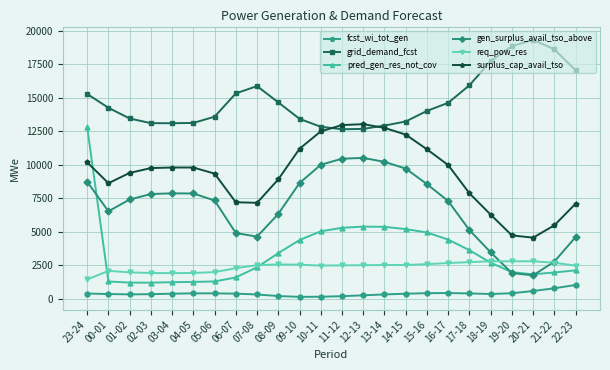

At 16-17, list the series in order from smallest to largest.

fcst_wi_tot_gen, req_pow_res, pred_gen_res_not_cov, gen_surplus_avail_tso_above, surplus_cap_avail_tso, grid_demand_fcst